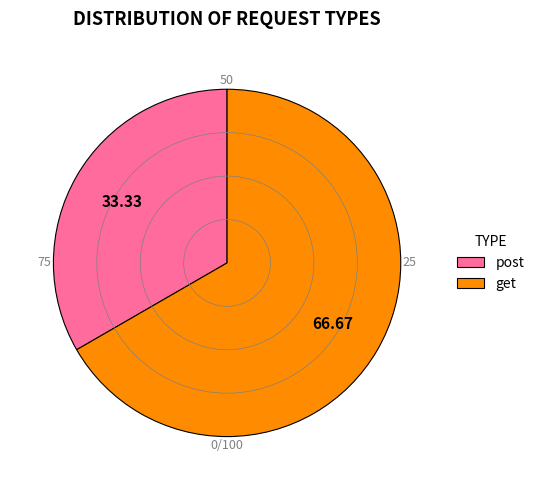

Do get and post together represent more than half of the pie?

Yes